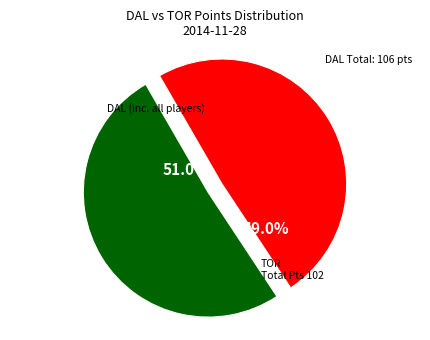

Is there a majority slice in this chart?

Yes